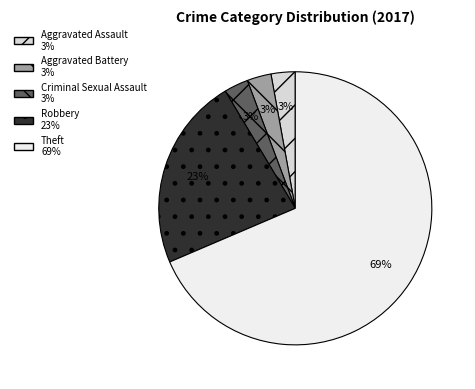

To the nearest percent, what is the difference between the Robbery and Aggravated Assault slice percentages?

20%